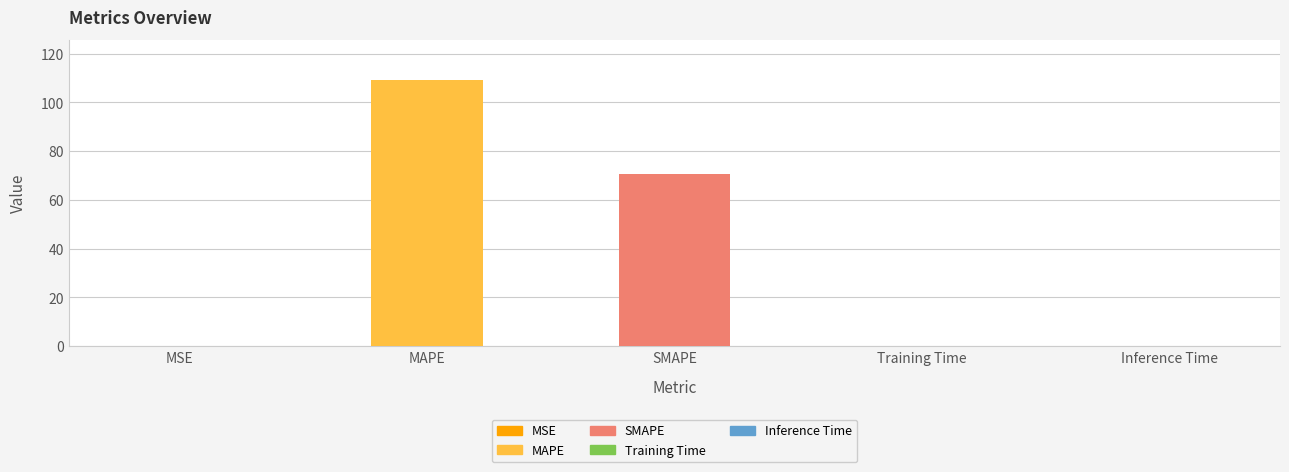

What is the sum of all values?

180.4